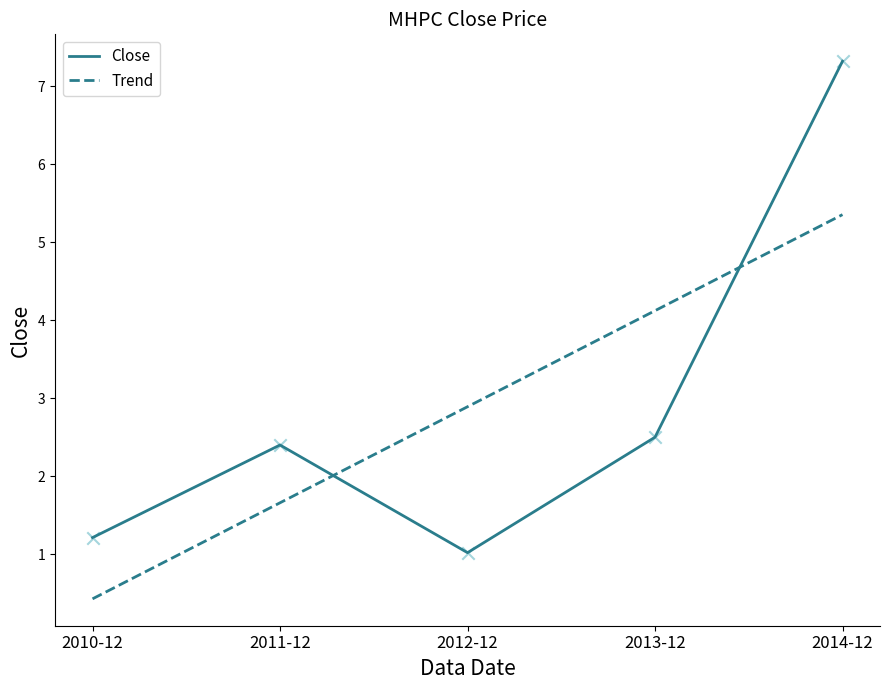

Approximately how many times larger is the value at 2011-12 compared to 2010-12?

2.0